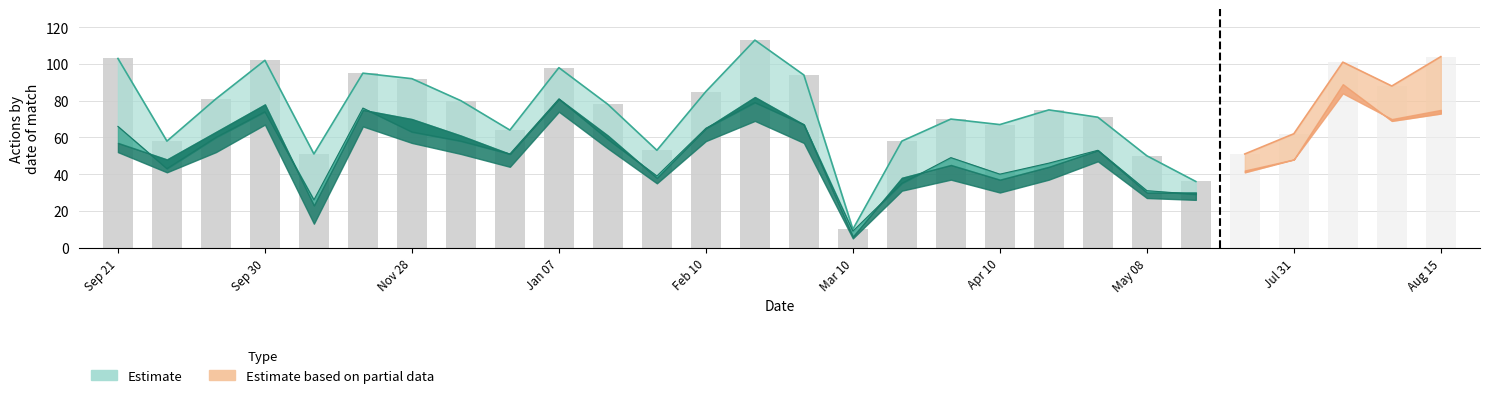

Count the number of values greater than 75.

11